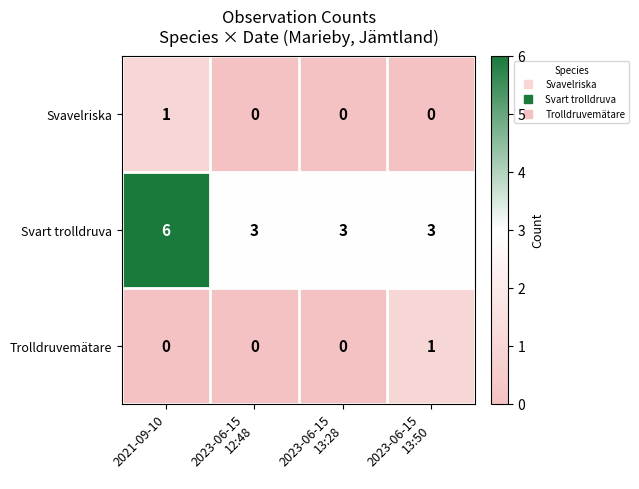

What is the maximum value for Svart trolldruva?

6